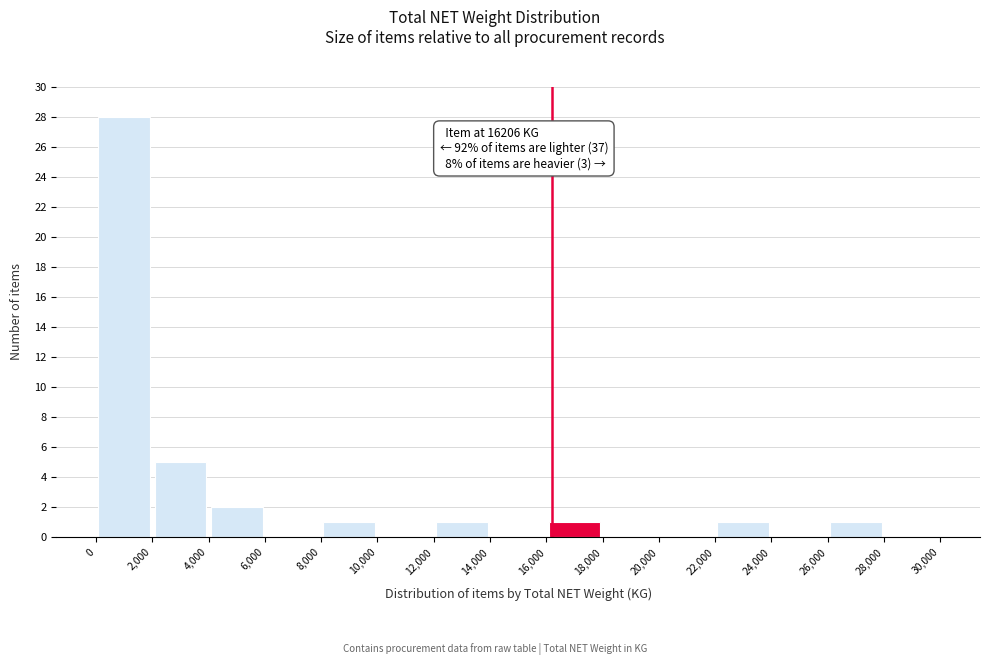

Which range on the x-axis has the tallest bar?

0 to 2,000